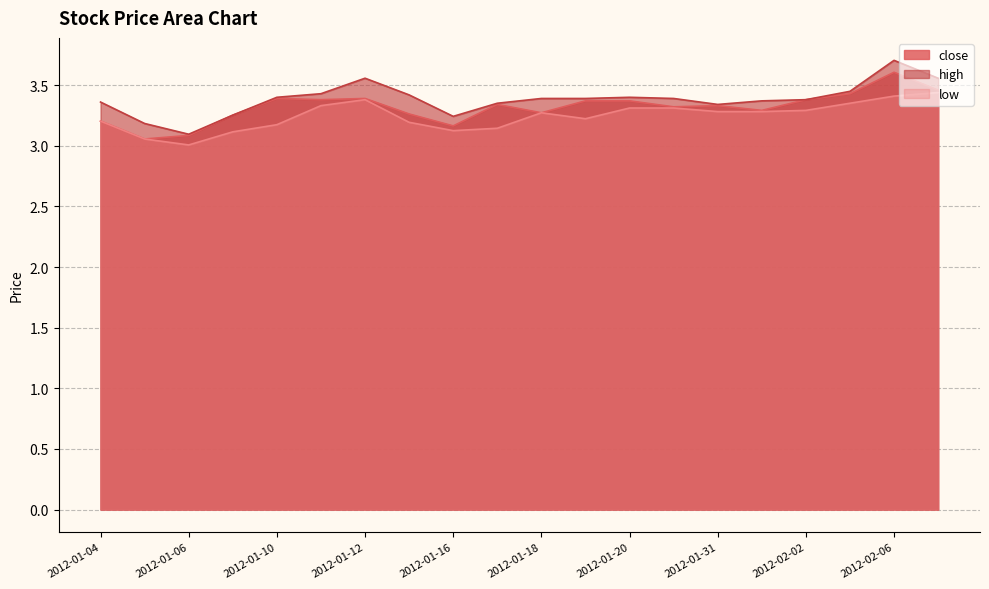

Reading left to right, what are all the values shown in this chart?

close: 2012-01-04=3.2	2012-01-05=3.1	2012-01-06=3.1	2012-01-09=3.3	2012-01-10=3.4	2012-01-11=3.4	2012-01-12=3.4	2012-01-13=3.3	2012-01-16=3.2	2012-01-17=3.3	2012-01-18=3.3	2012-01-19=3.4	2012-01-20=3.4	2012-01-30=3.3	2012-01-31=3.3	2012-02-01=3.3	2012-02-02=3.4	2012-02-03=3.4	2012-02-06=3.6	2012-02-07=3.5
high: 2012-01-04=3.4	2012-01-05=3.2	2012-01-06=3.1	2012-01-09=3.3	2012-01-10=3.4	2012-01-11=3.4	2012-01-12=3.6	2012-01-13=3.4	2012-01-16=3.2	2012-01-17=3.4	2012-01-18=3.4	2012-01-19=3.4	2012-01-20=3.4	2012-01-30=3.4	2012-01-31=3.3	2012-02-01=3.4	2012-02-02=3.4	2012-02-03=3.4	2012-02-06=3.7	2012-02-07=3.6
low: 2012-01-04=3.2	2012-01-05=3.1	2012-01-06=3.0	2012-01-09=3.1	2012-01-10=3.2	2012-01-11=3.3	2012-01-12=3.4	2012-01-13=3.2	2012-01-16=3.1	2012-01-17=3.1	2012-01-18=3.3	2012-01-19=3.2	2012-01-20=3.3	2012-01-30=3.3	2012-01-31=3.3	2012-02-01=3.3	2012-02-02=3.3	2012-02-03=3.4	2012-02-06=3.4	2012-02-07=3.4